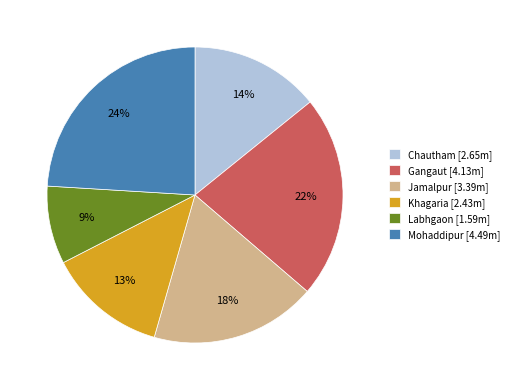

Is the sum of Khagaria [2.43m] and Labhgaon [1.59m] greater than half?

No